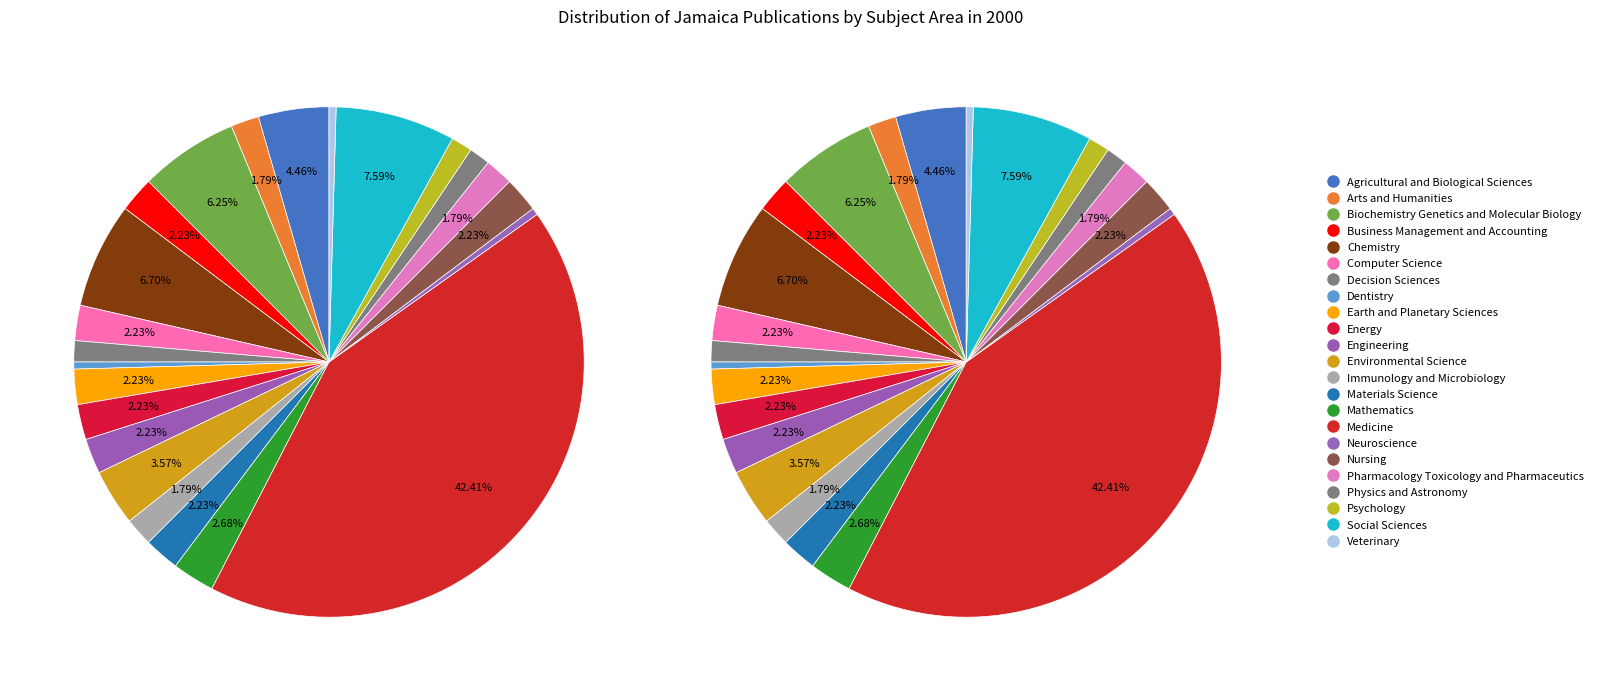

What is the largest slice in the pie chart?

Medicine